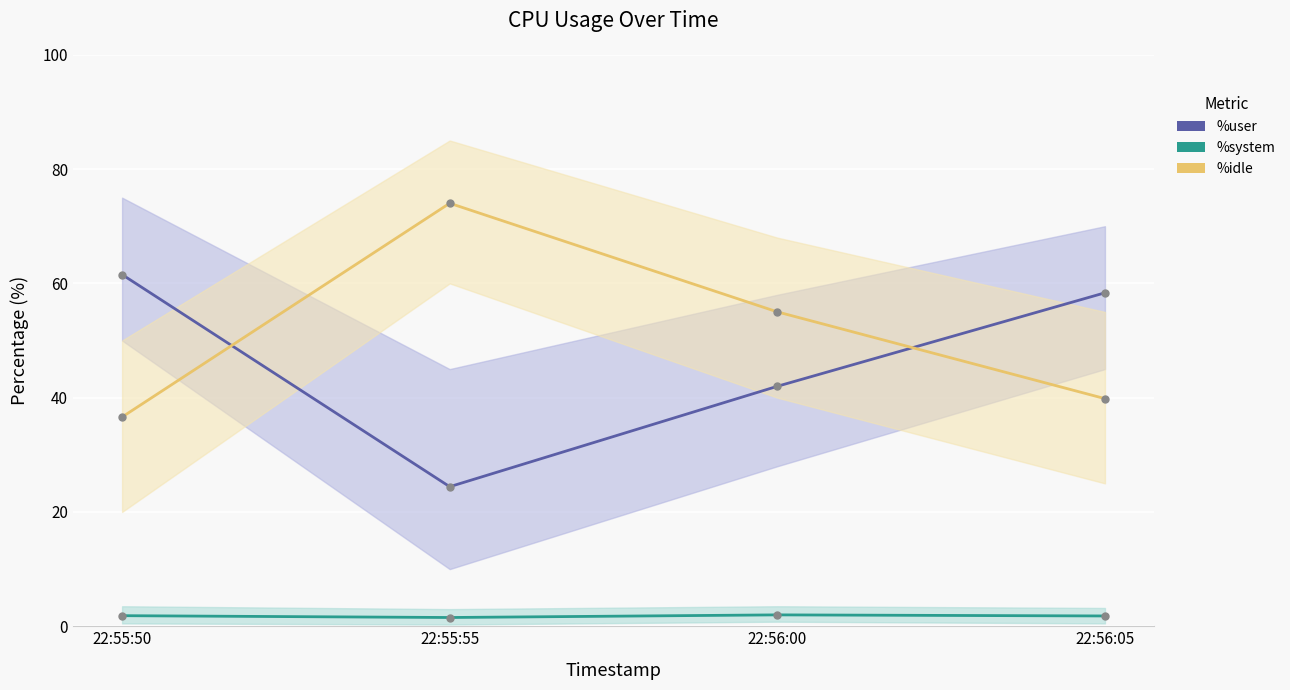

At how many categories does at least one series exceed 57?

3